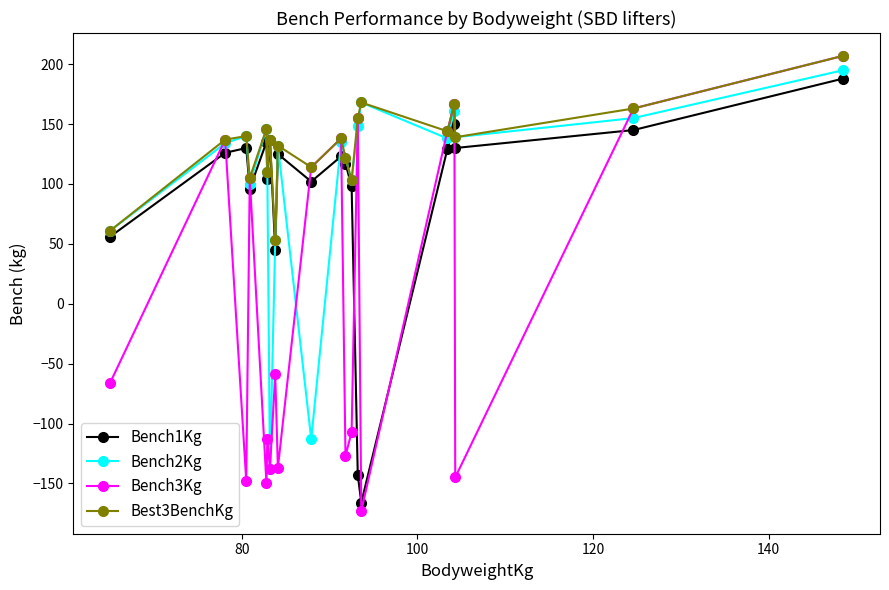

What is the value of the Bench1Kg point at the 12th from the left?

117